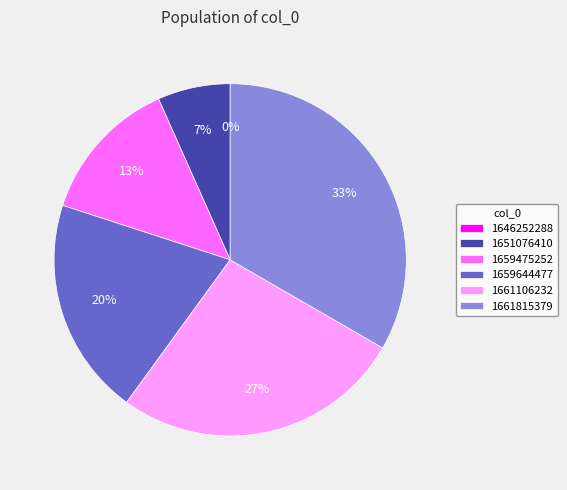

Is it true that 1659644477 is 20% of the pie?

True